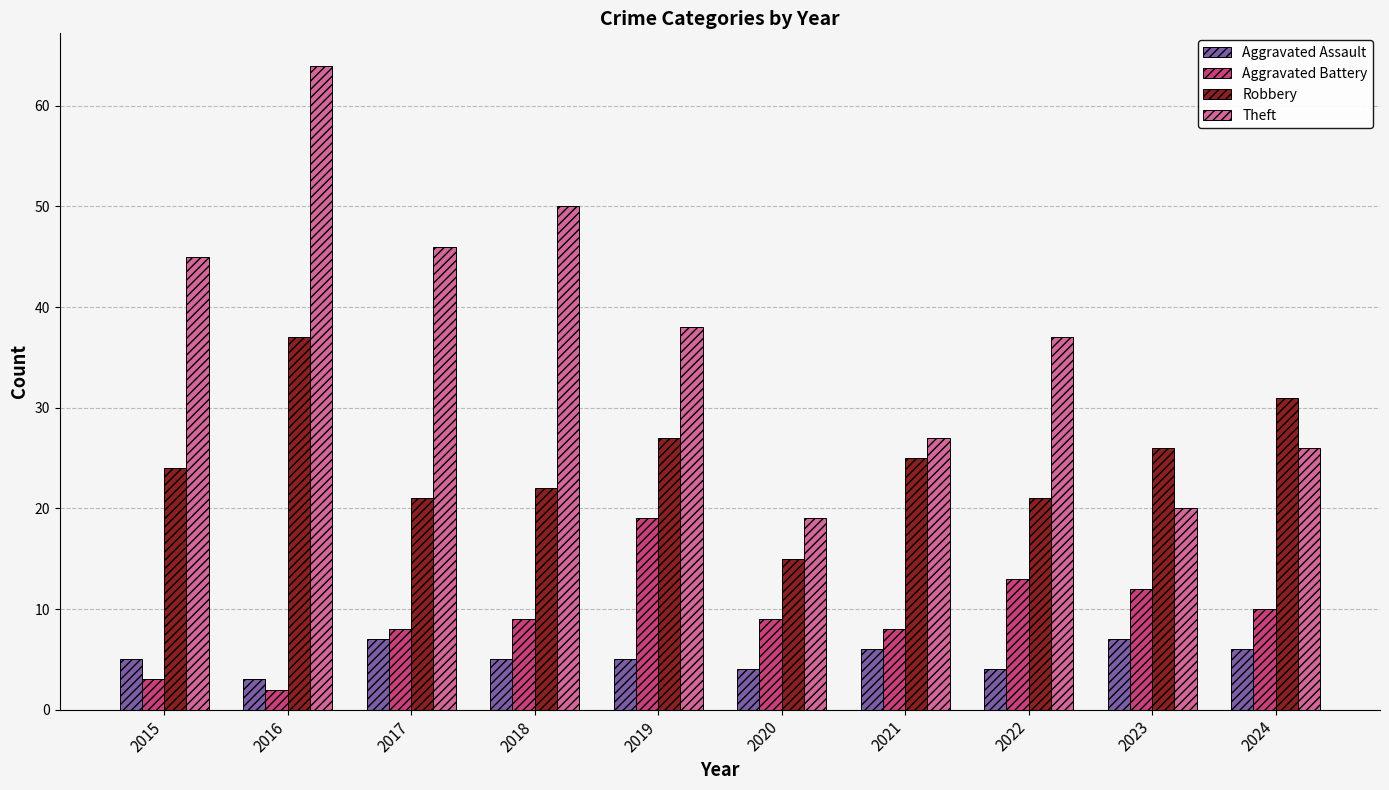

At how many categories does at least one series exceed 34?

6